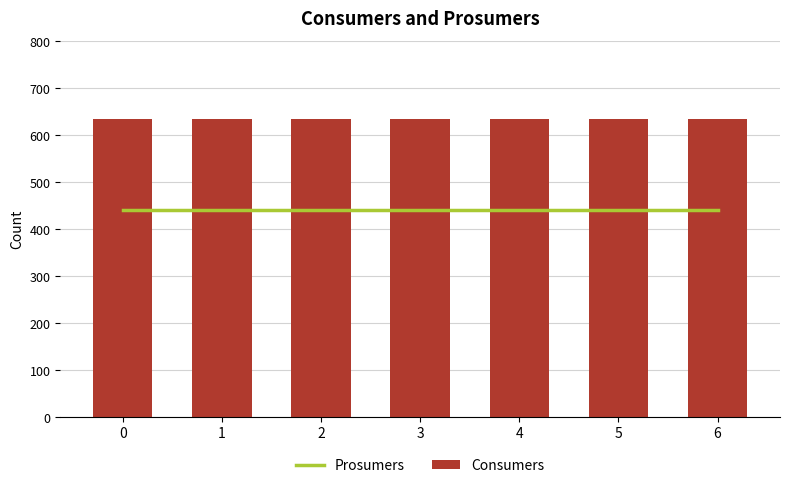

Reading right to left, list all the values displayed in this chart.

Prosumers: 6=440	5=440	4=440	3=440	2=440	1=440	0=440
Consumers: 6=635	5=635	4=635	3=635	2=635	1=635	0=635